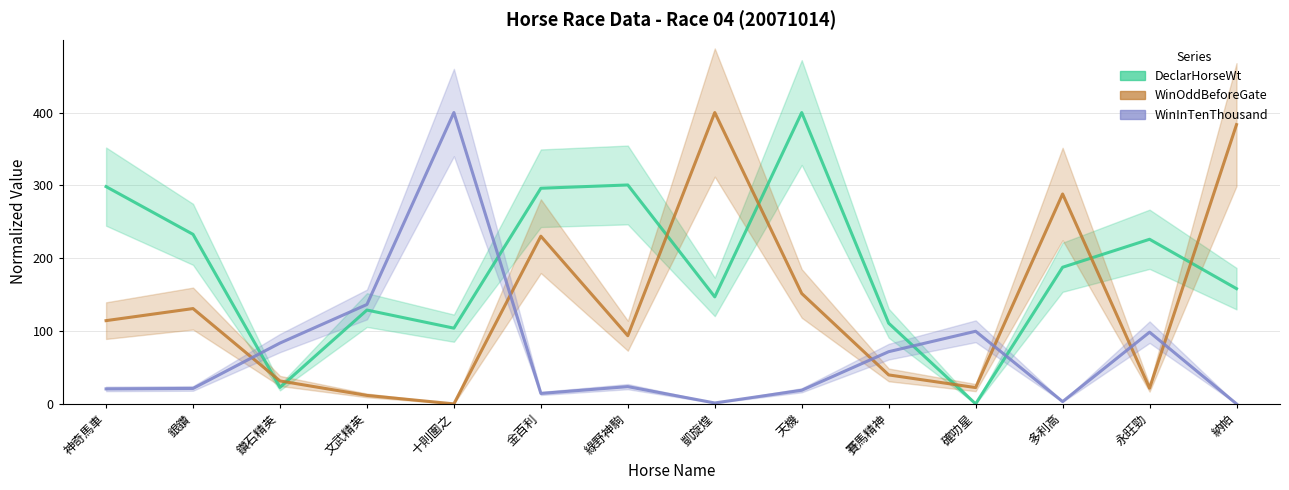

Where is the first local maximum for WinOddBeforeGate?

銀鑽